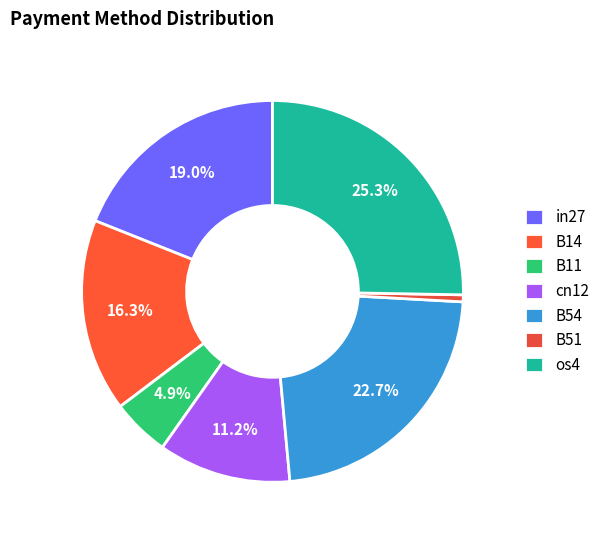

To the nearest percent, what is the difference between the in27 and os4 slice percentages?

6%